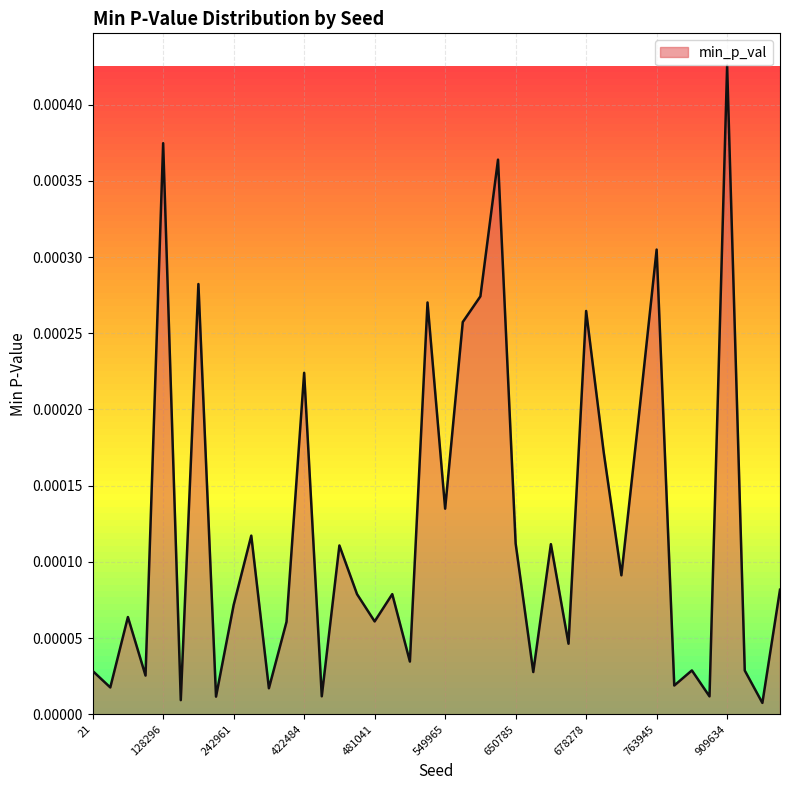

At which category does the chart reach its peak across all series?

909634